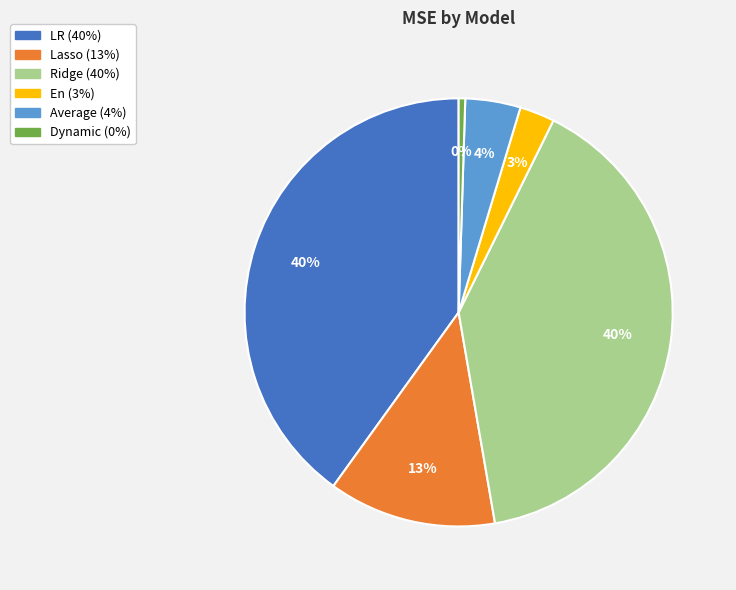

Which has a higher value, Dynamic or En?

En